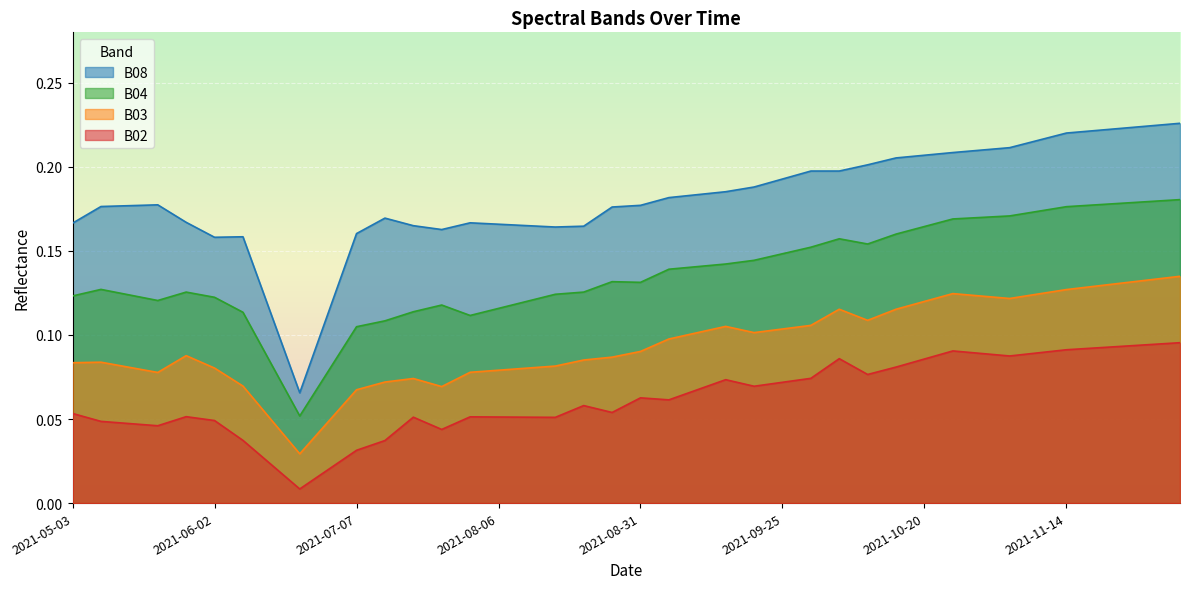

True or false: B02 has a value of 0.1 at 2021-11-14.

True